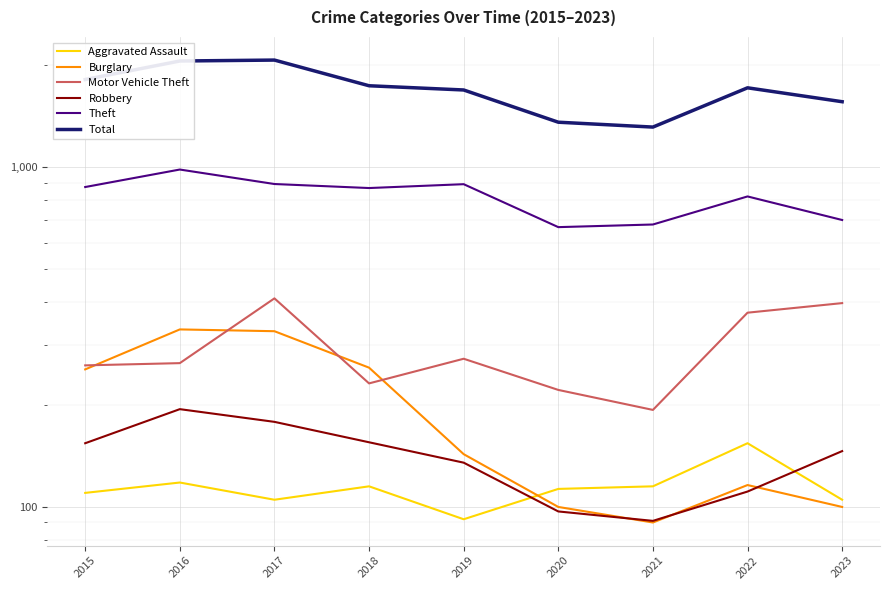

What is the value of the Theft point at the 9th from the left?

699